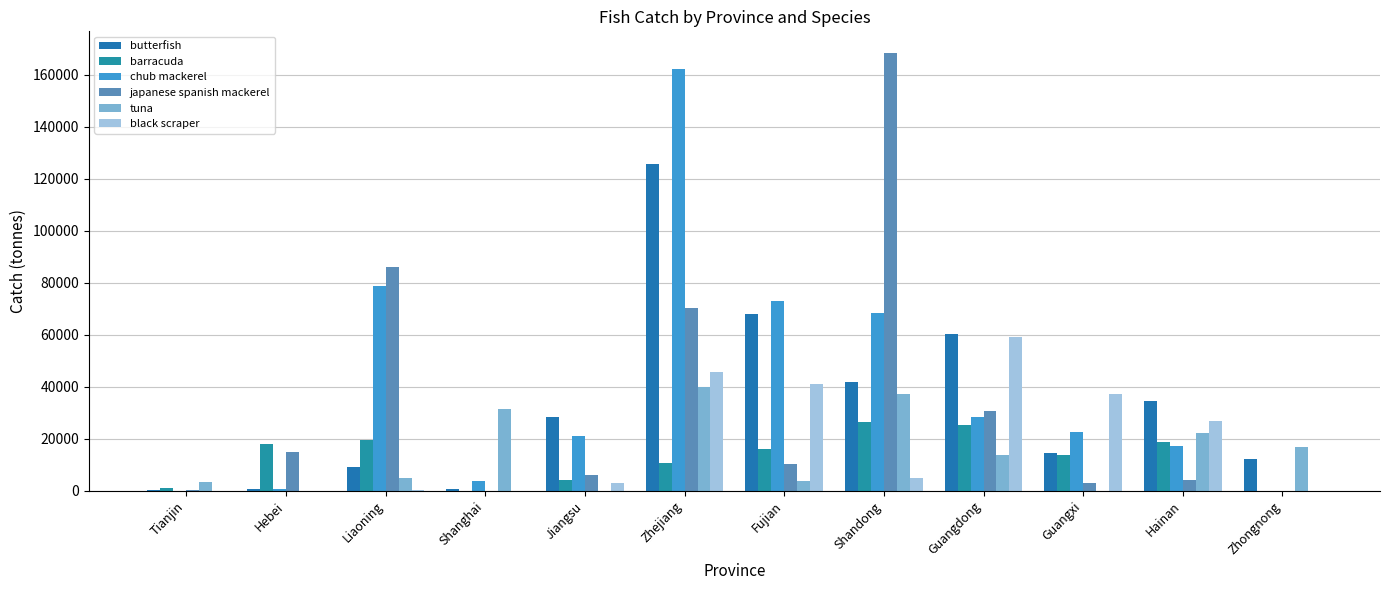

Which label corresponds to the smallest value in the chart?

Shanghai